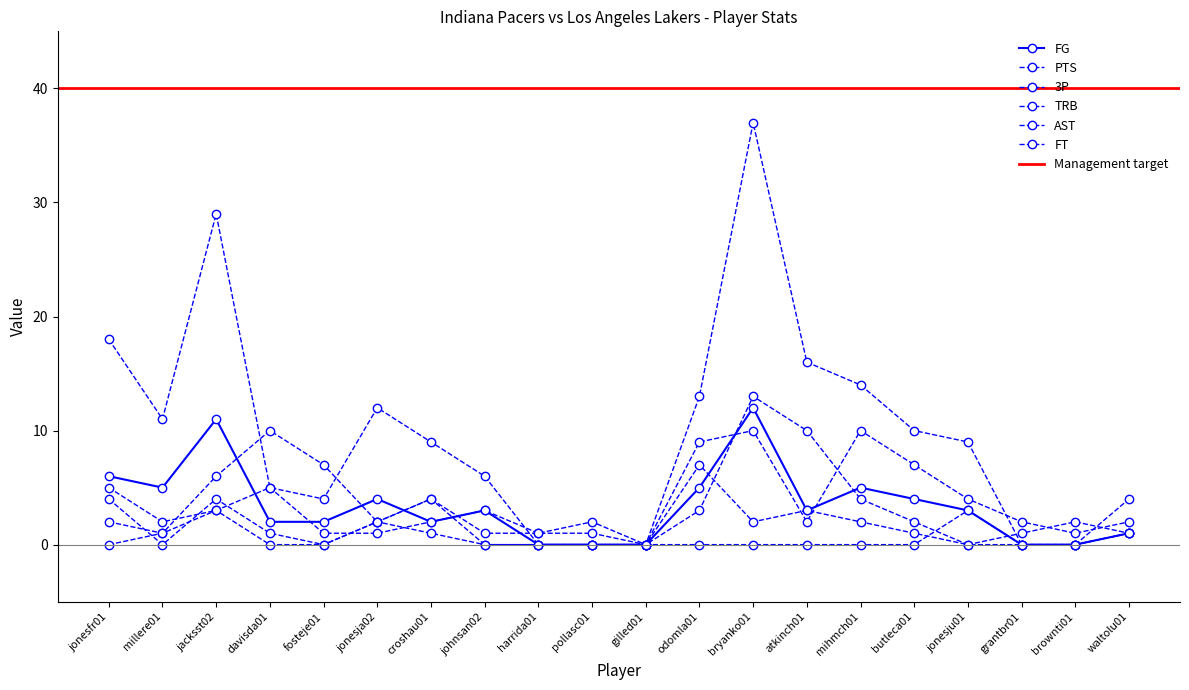

Rank the series at gilled01 from lowest to highest value.

FG, PTS, 3P, TRB, AST, FT